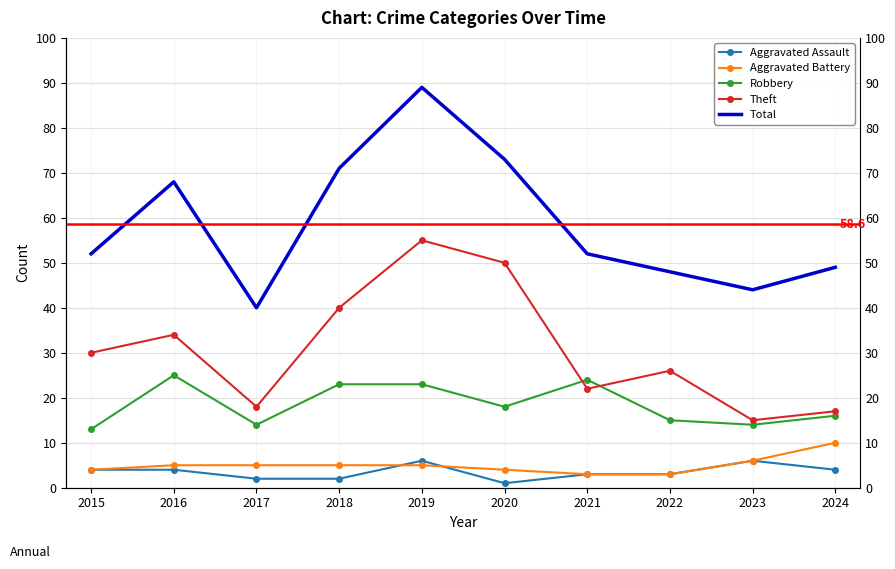

Is it true that Robbery equals 7 at 2020?

False